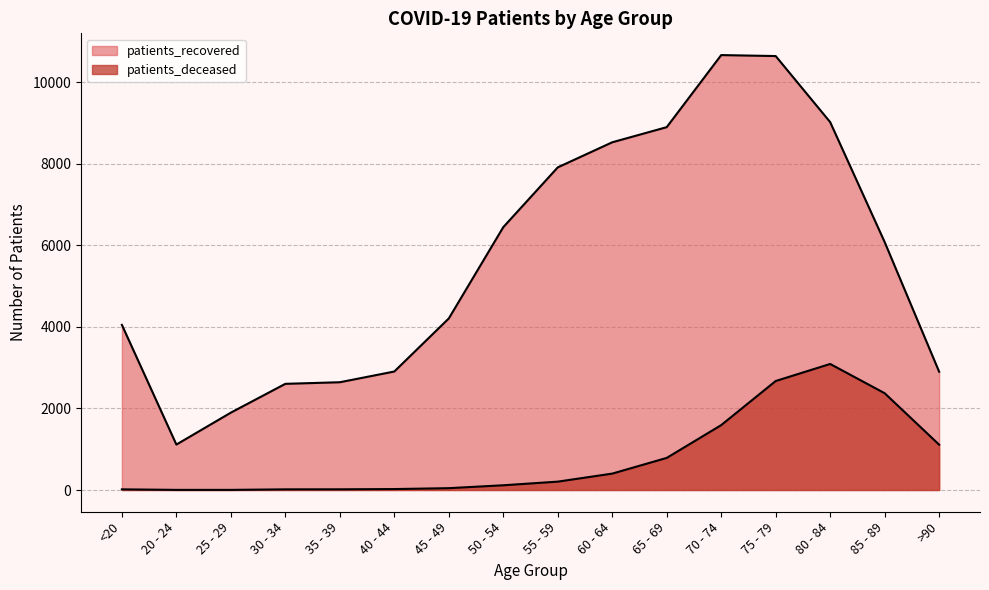

Which series has the largest total across all categories?

patients_recovered